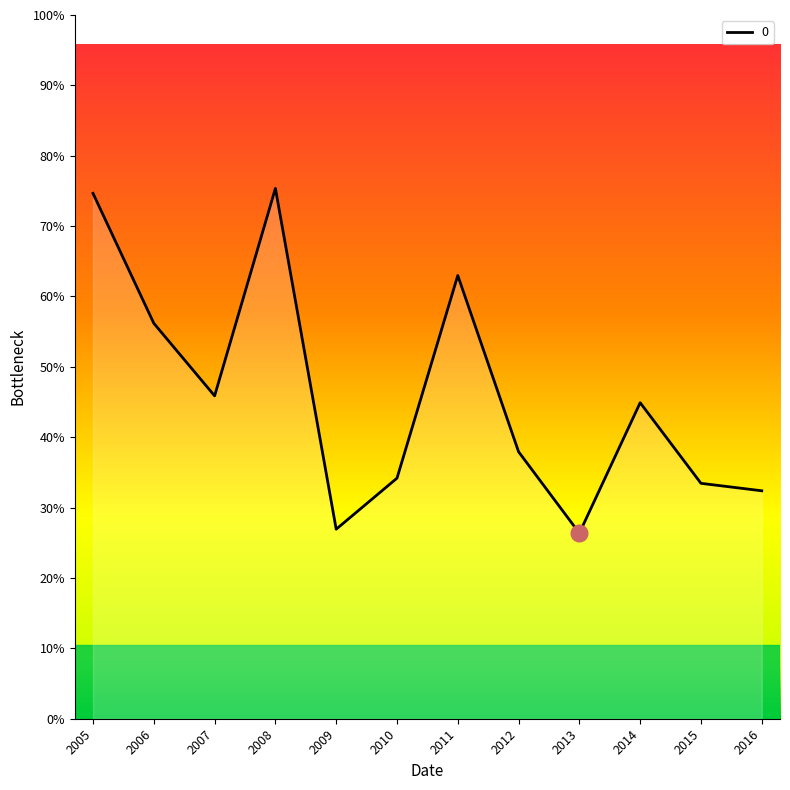

How many interior local peaks (higher than both neighbors) does the data have?

3